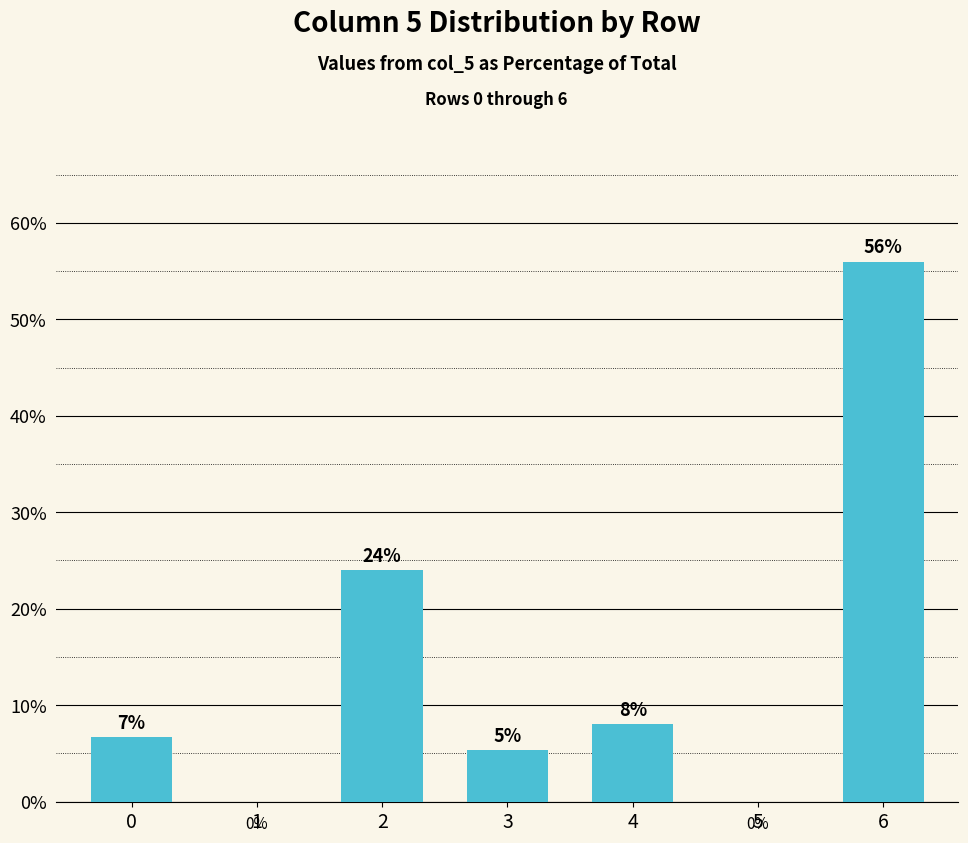

How many series are shown in this chart?

1